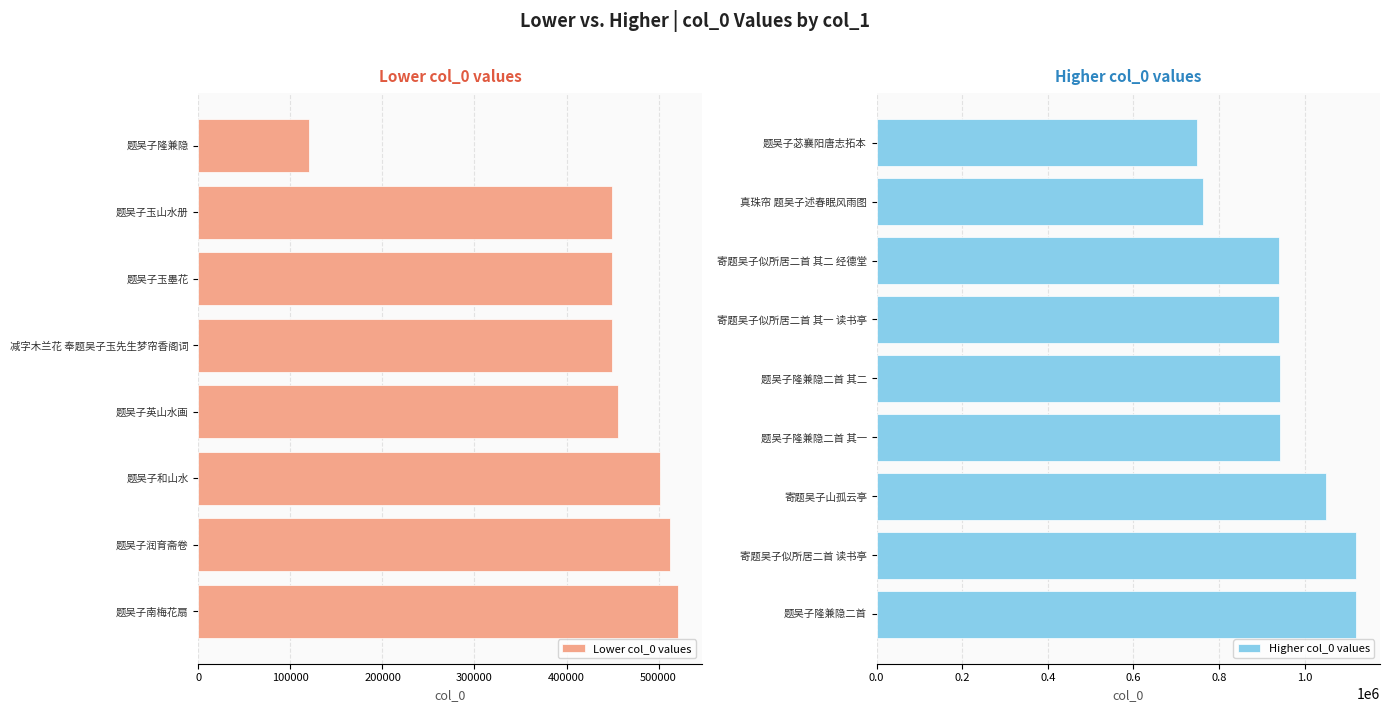

The chart shows a value of 747885 at 题吴子苾襄阳唐志拓本. True or false?

True